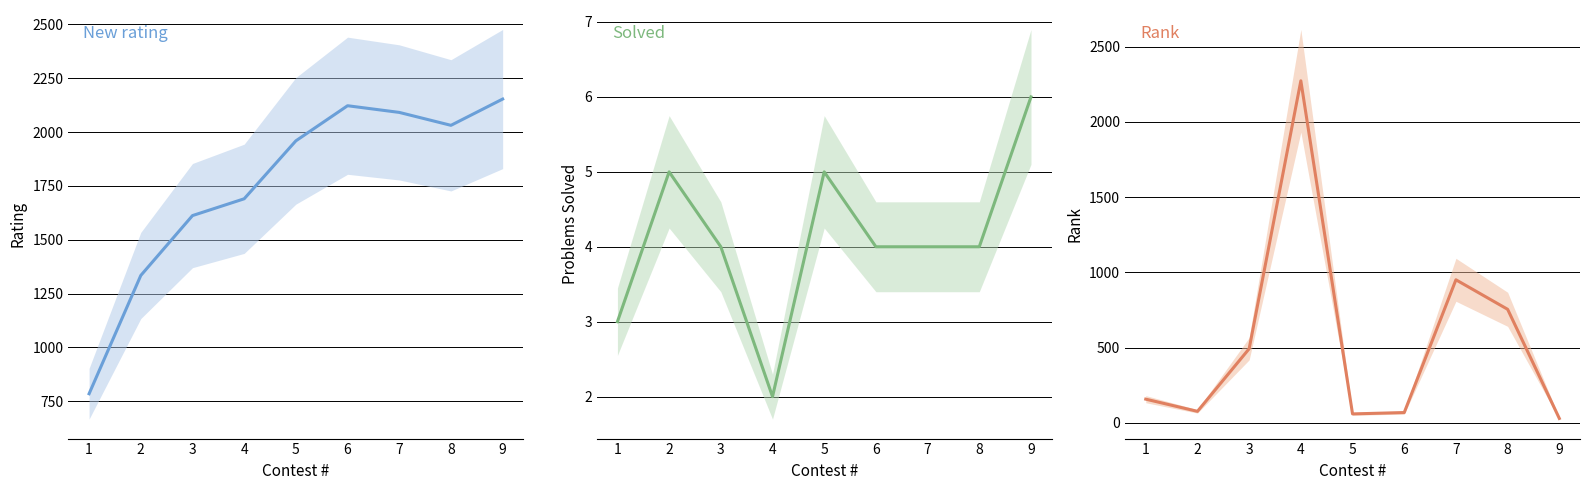

List the series in order of their peak value, highest first.

Rank, New rating, Solved